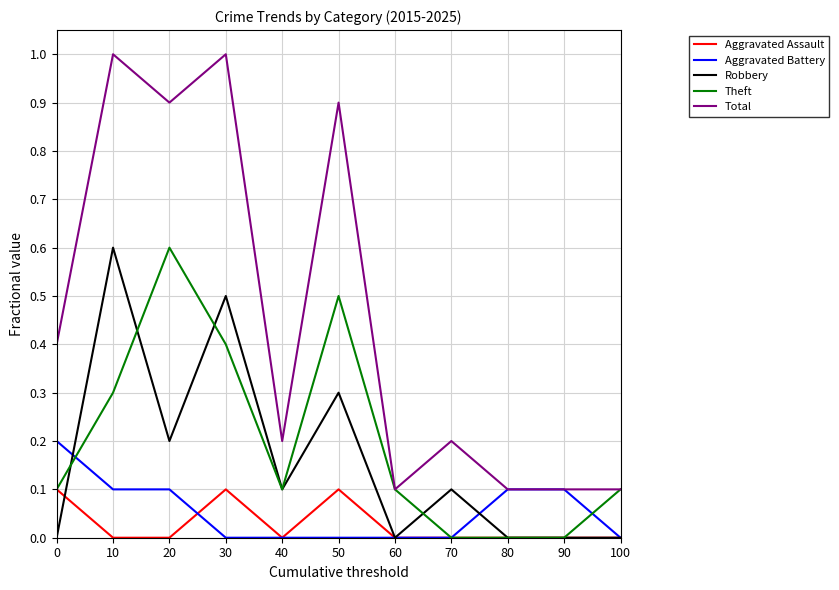

Reading right to left, transcribe all the data shown in this chart.

Aggravated Assault: 0.0	0.0	0.0	0.0	0.0	0.1	0.0	0.1	0.0	0.0	0.1
Aggravated Battery: 0.0	0.1	0.1	0.0	0.0	0.0	0.0	0.0	0.1	0.1	0.2
Robbery: 0.0	0.0	0.0	0.1	0.0	0.3	0.1	0.5	0.2	0.6	0.0
Theft: 0.1	0.0	0.0	0.0	0.1	0.5	0.1	0.4	0.6	0.3	0.1
Total: 0.1	0.1	0.1	0.2	0.1	0.9	0.2	1.0	0.9	1.0	0.4